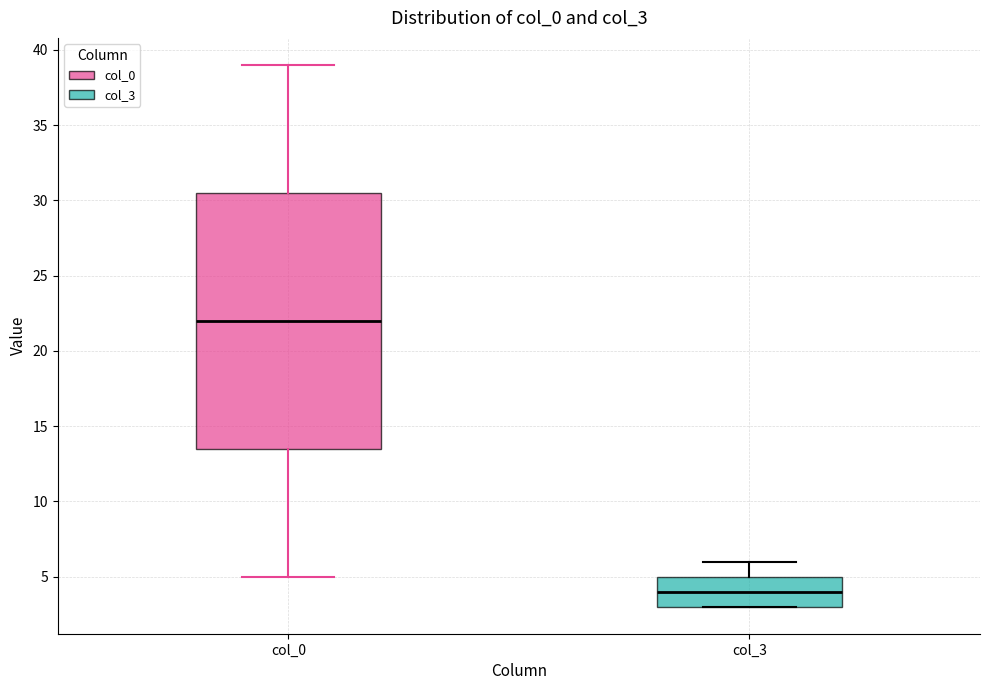

Which box has the highest median line?

col_0